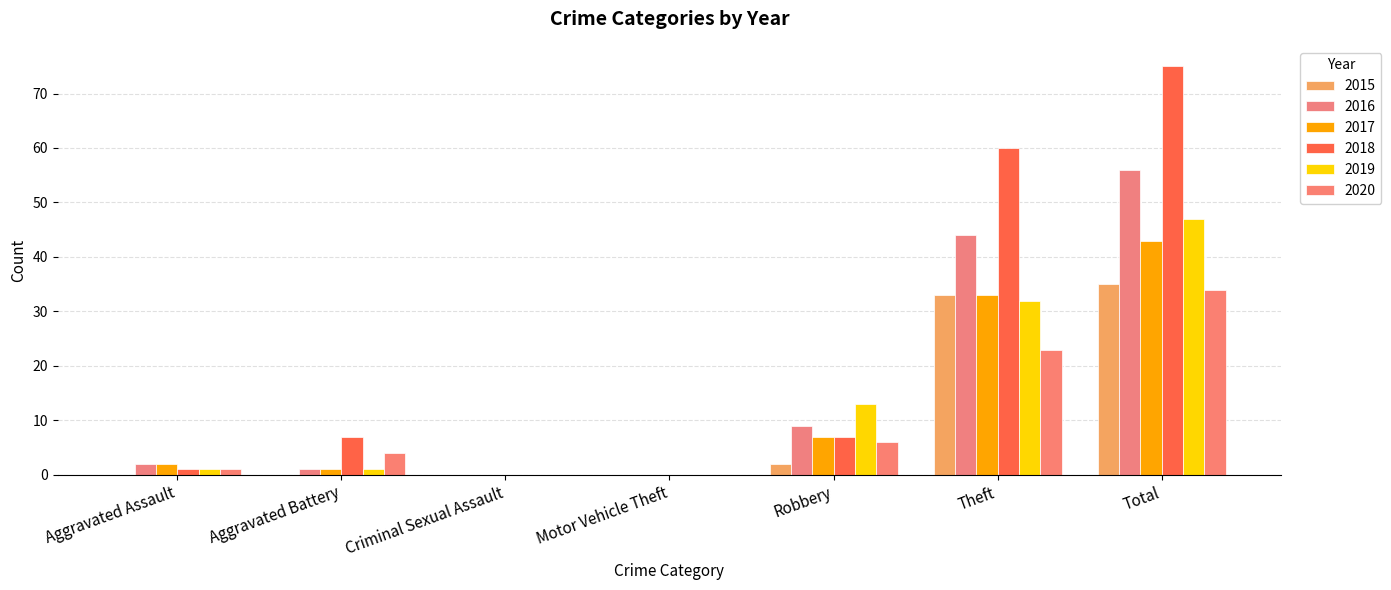

Count the number of data series in this chart.

6